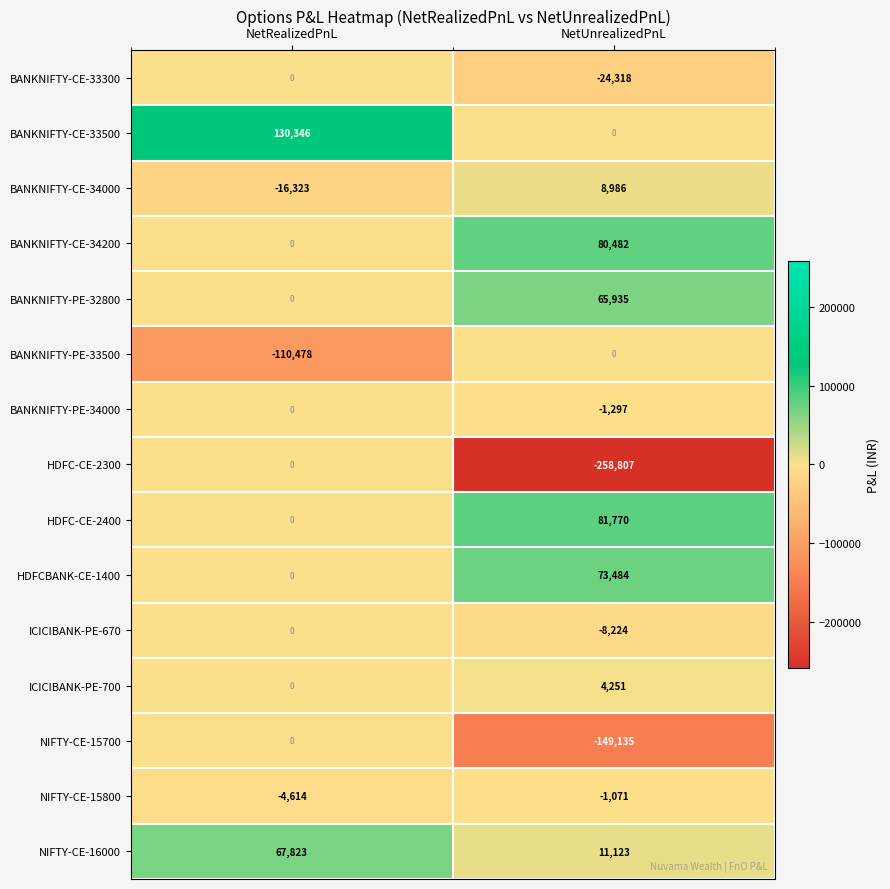

The value of BANKNIFTY-CE-33500 at NetUnrealizedPnL is 0. True or false?

True